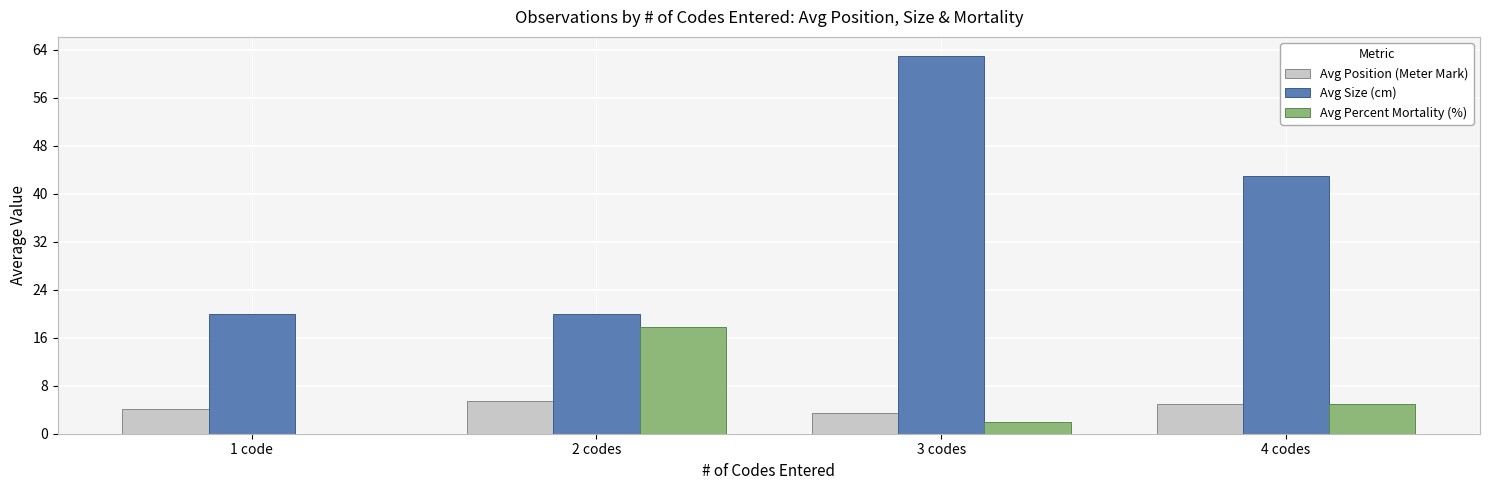

Between 1 code and 3 codes, which series saw the biggest shift?

Avg Size (cm)